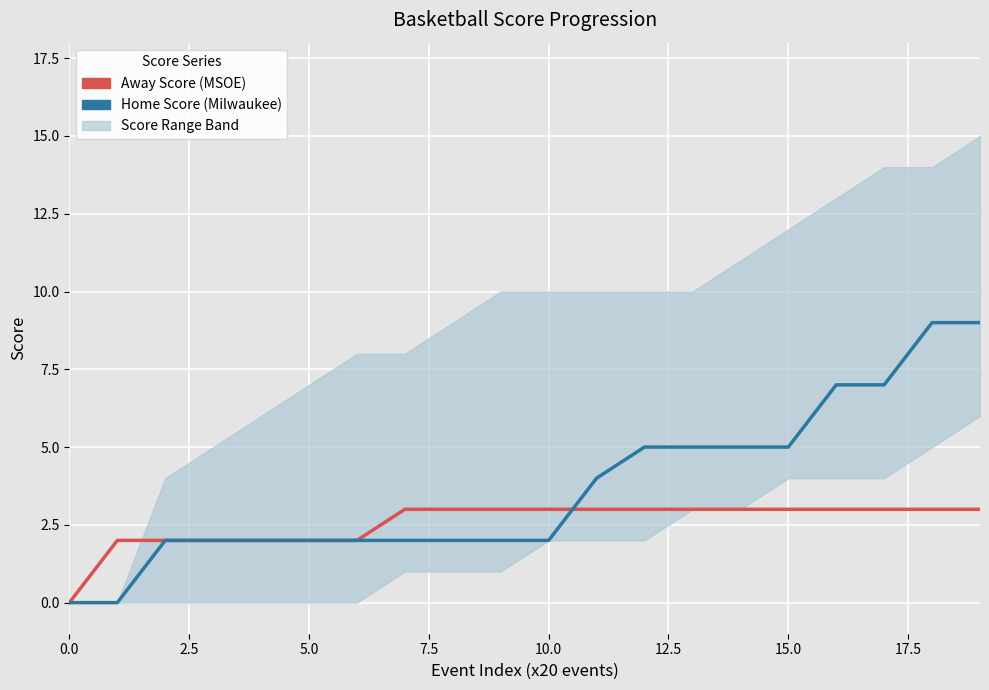

How many positive values does the Home Score (Milwaukee) series have?

18